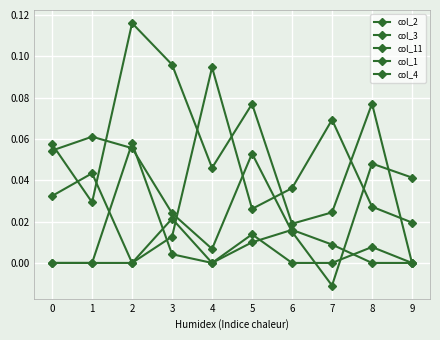

How many lines are shown in the chart?

5